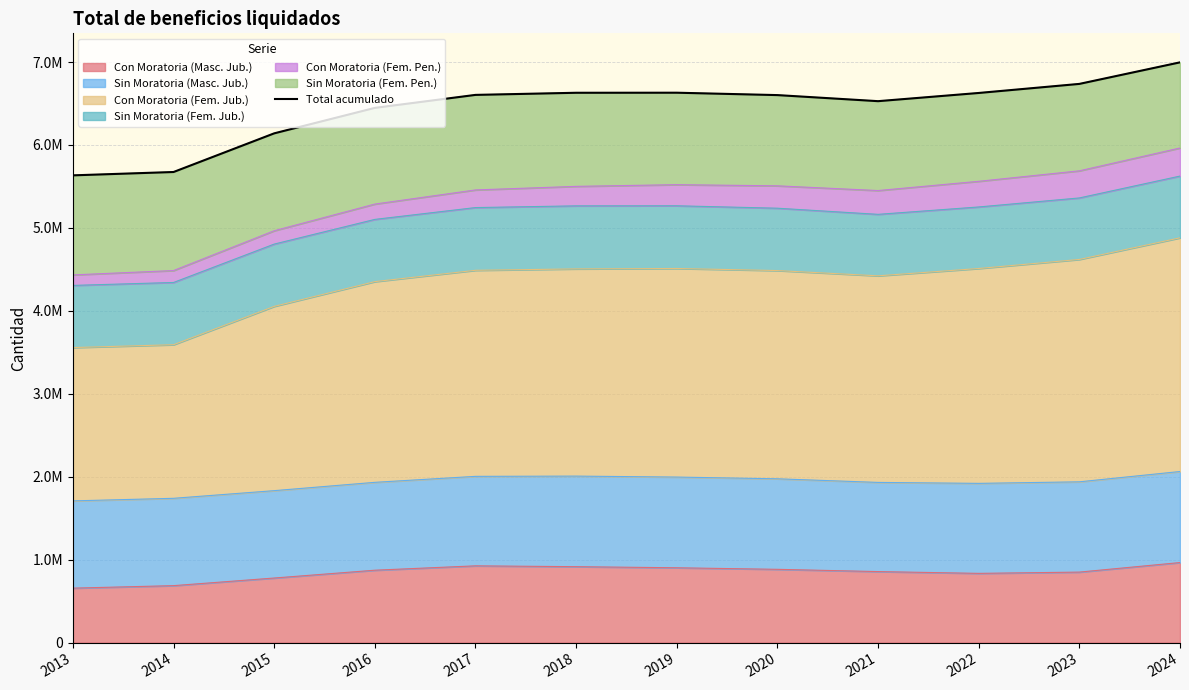

What value does the data have at 2019?

6629997.7